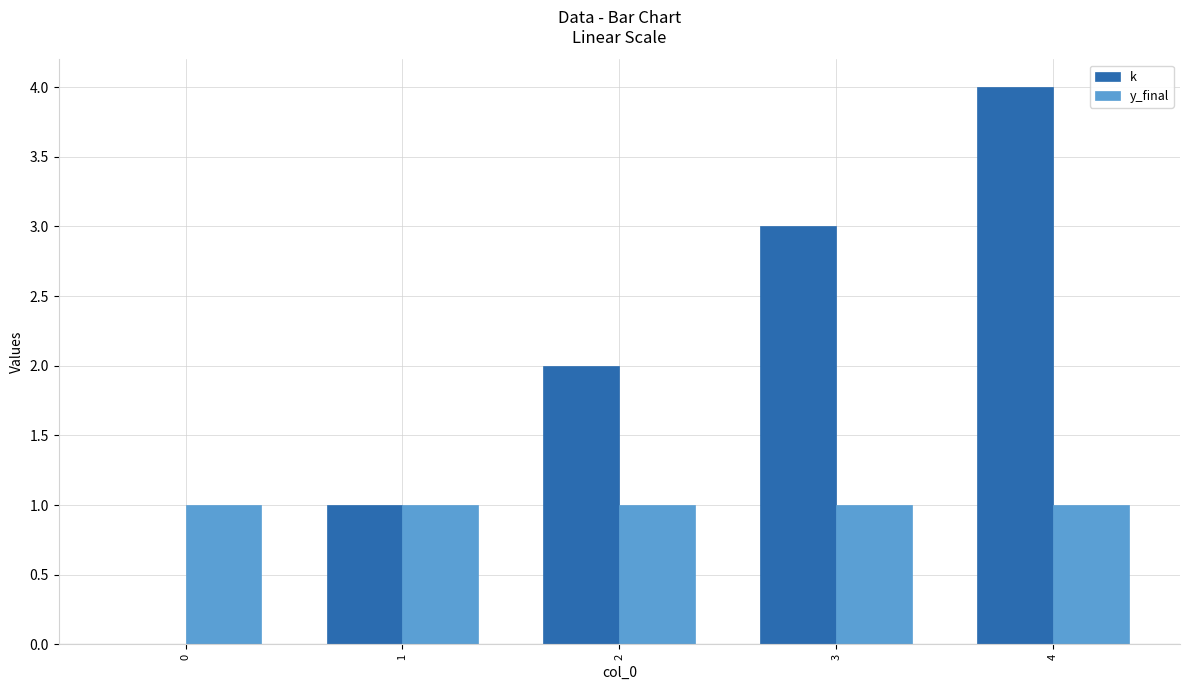

Count the number of categories in the chart.

5